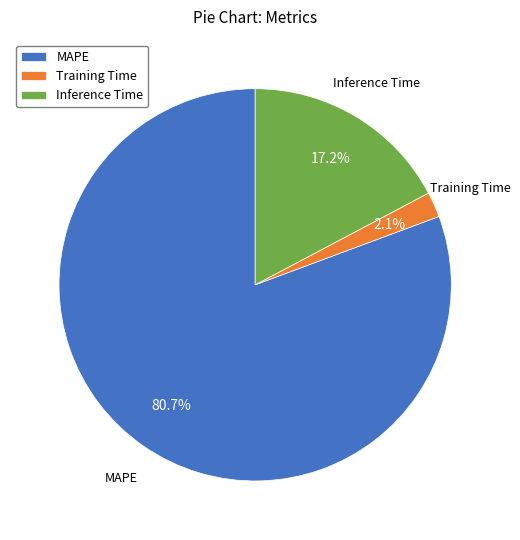

What percentage is the Training Time slice, to the nearest percent?

2%